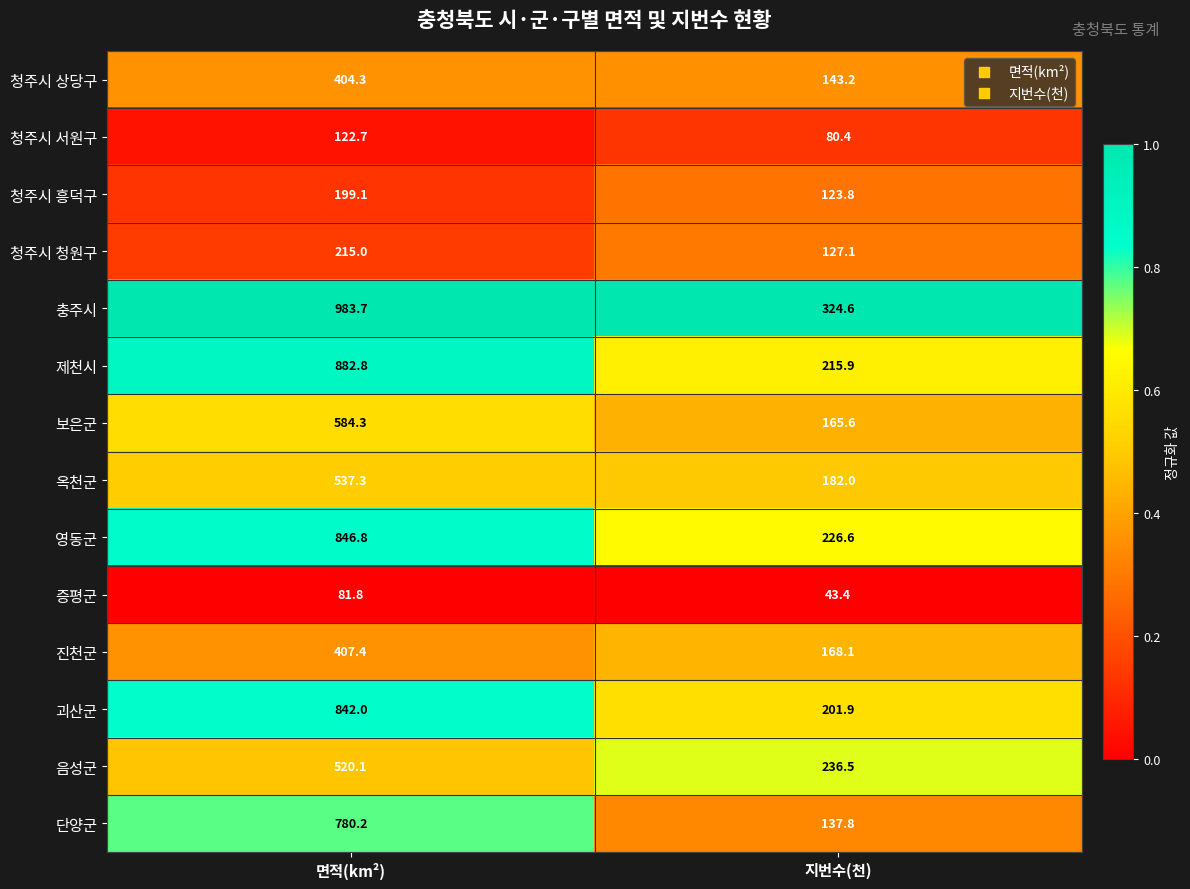

At 지번수(천), list the series in order from smallest to largest.

증평군, 청주시 서원구, 청주시 흥덕구, 청주시 청원구, 단양군, 청주시 상당구, 보은군, 진천군, 옥천군, 괴산군, 제천시, 영동군, 음성군, 충주시